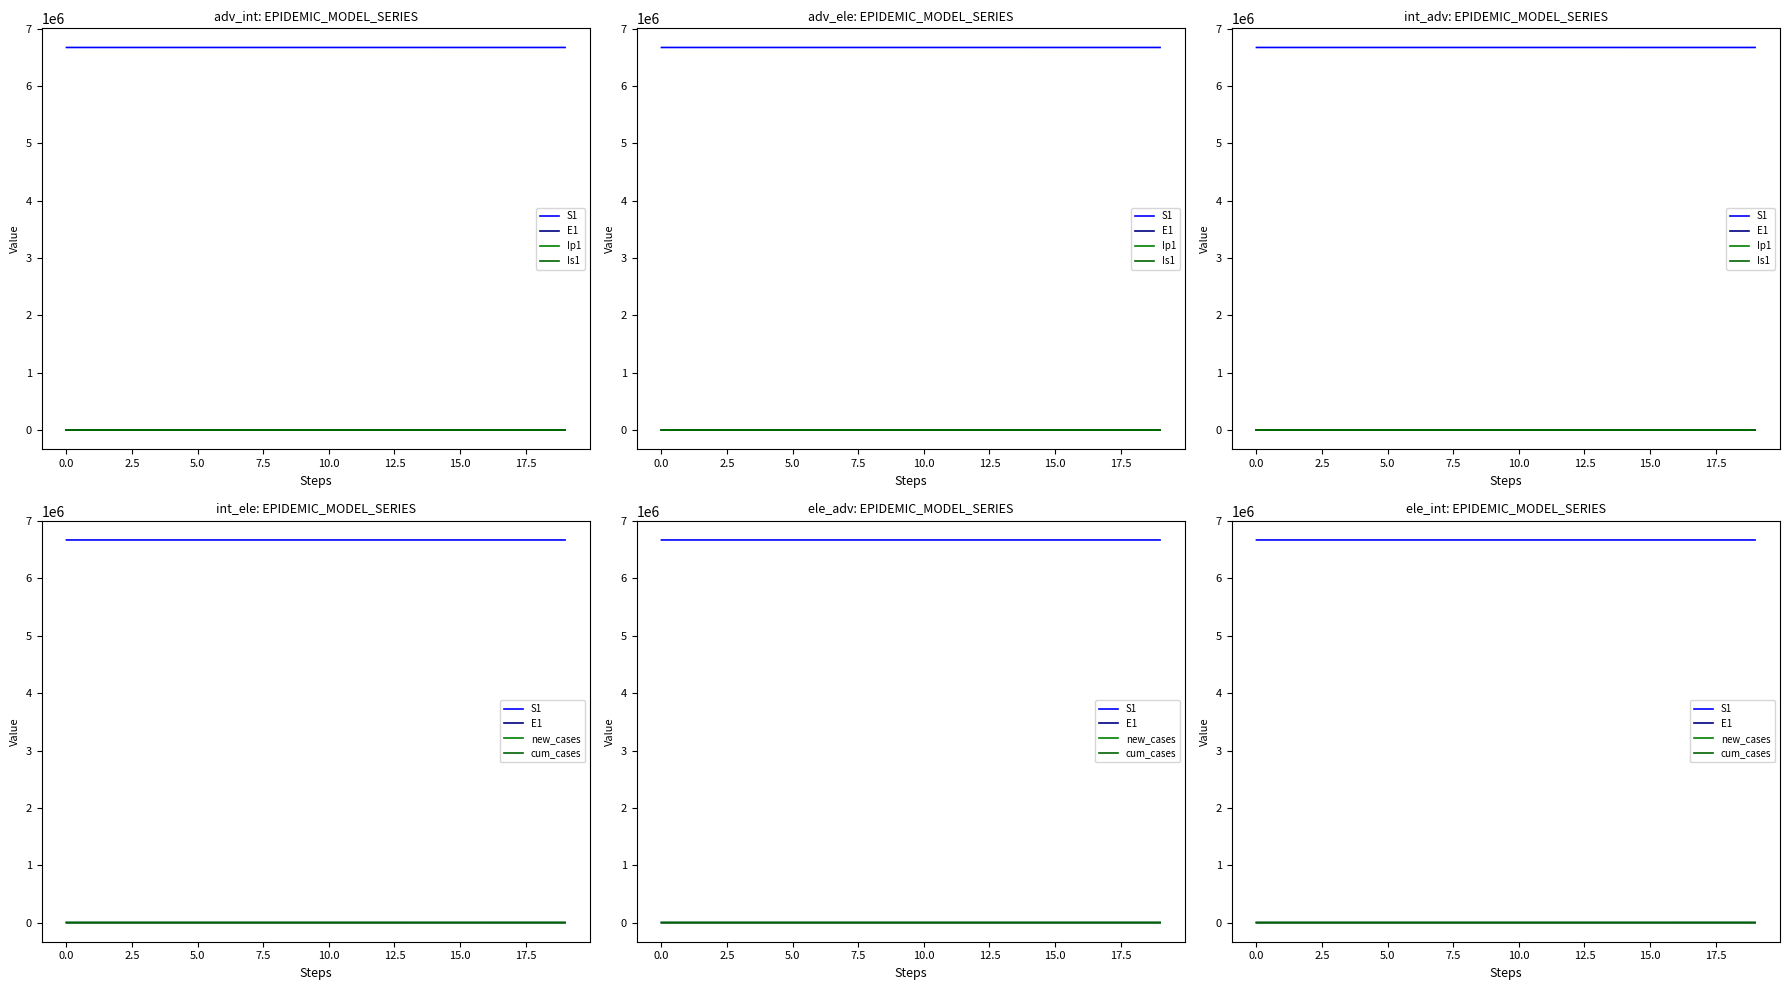

True or false: S1 has more than 2 interior local peaks.

False